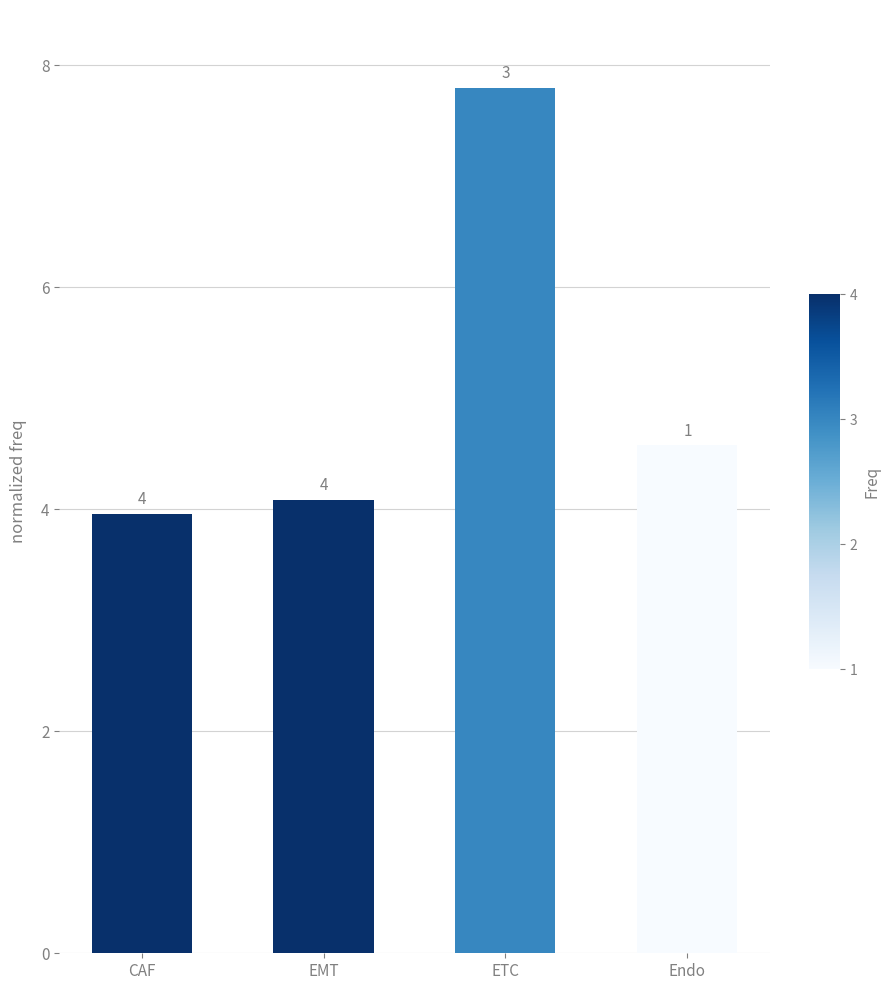

What is the change in value from CAF to Endo?

+0.6